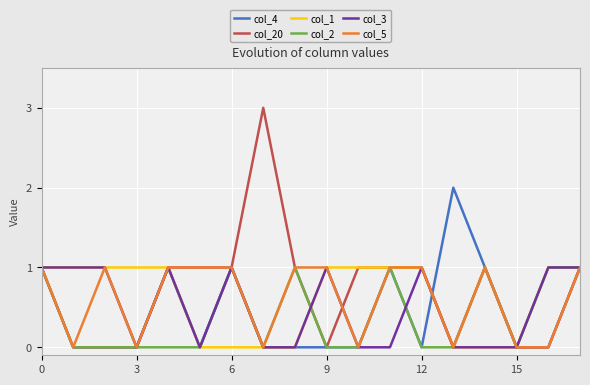

What is the greatest value displayed?

3